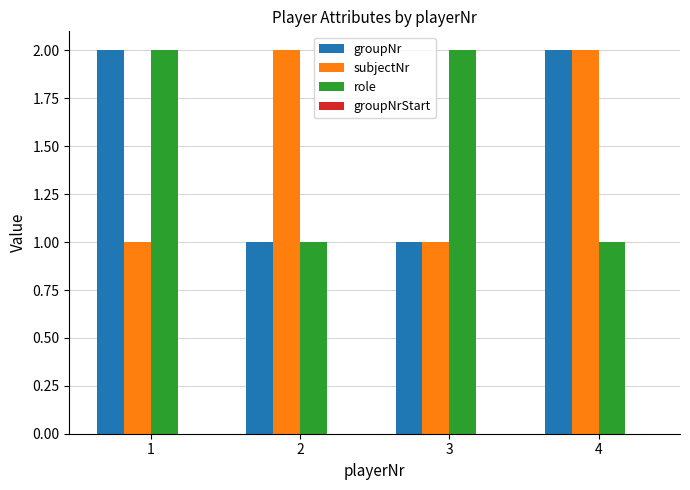

Count the role values in the range 1 to 2.

4